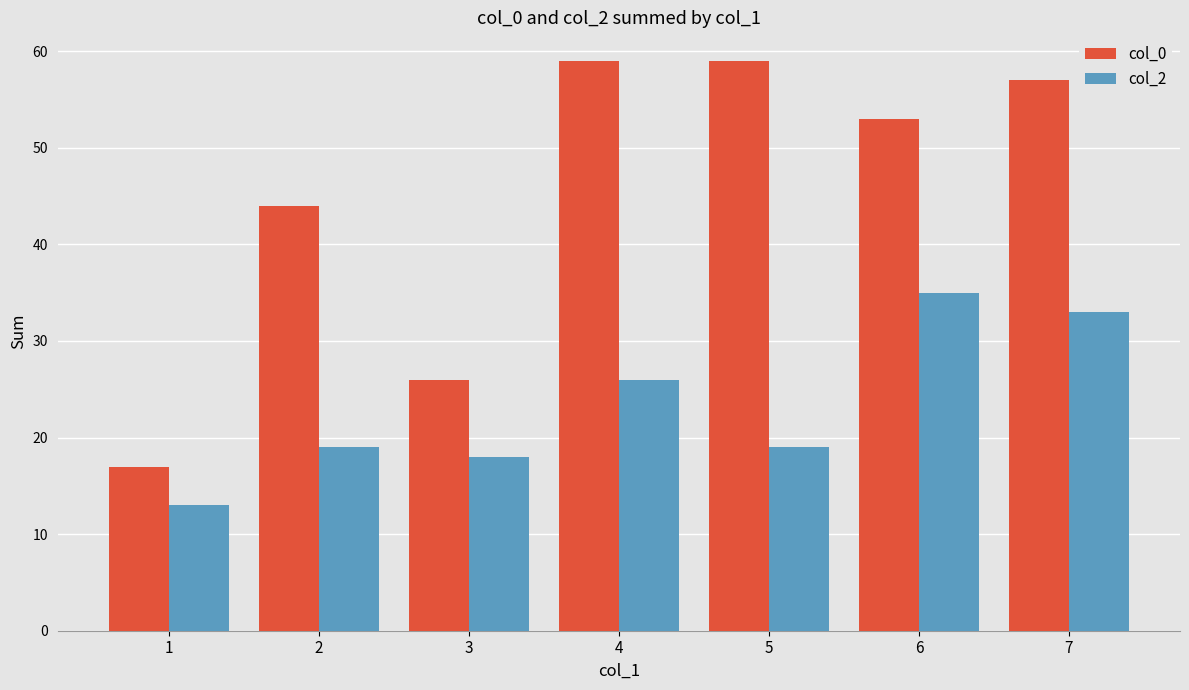

Reading left to right, what are all the values shown in this chart?

col_0: 1=17	2=44	3=26	4=59	5=59	6=53	7=57
col_2: 1=13	2=19	3=18	4=26	5=19	6=35	7=33